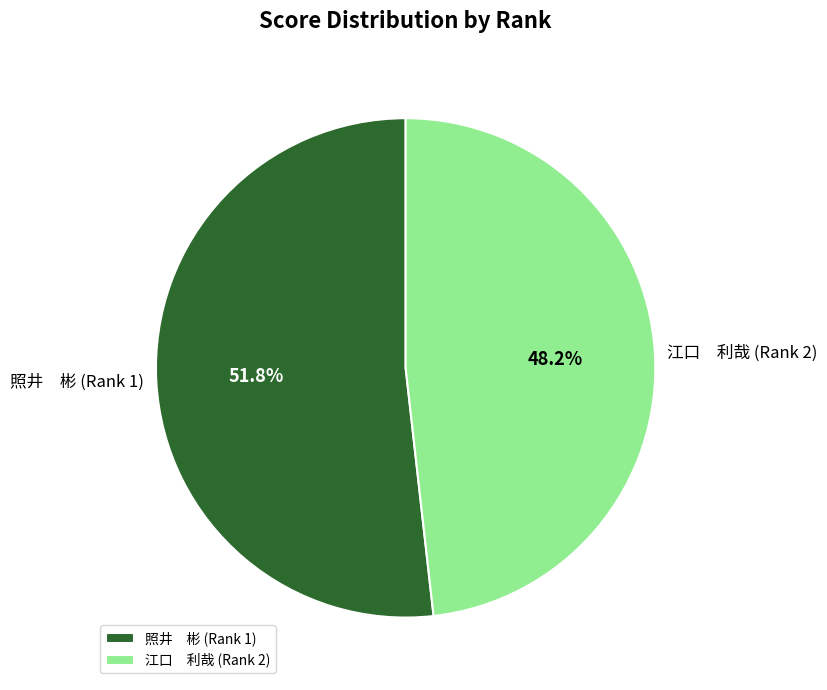

Does any single category account for the majority?

Yes